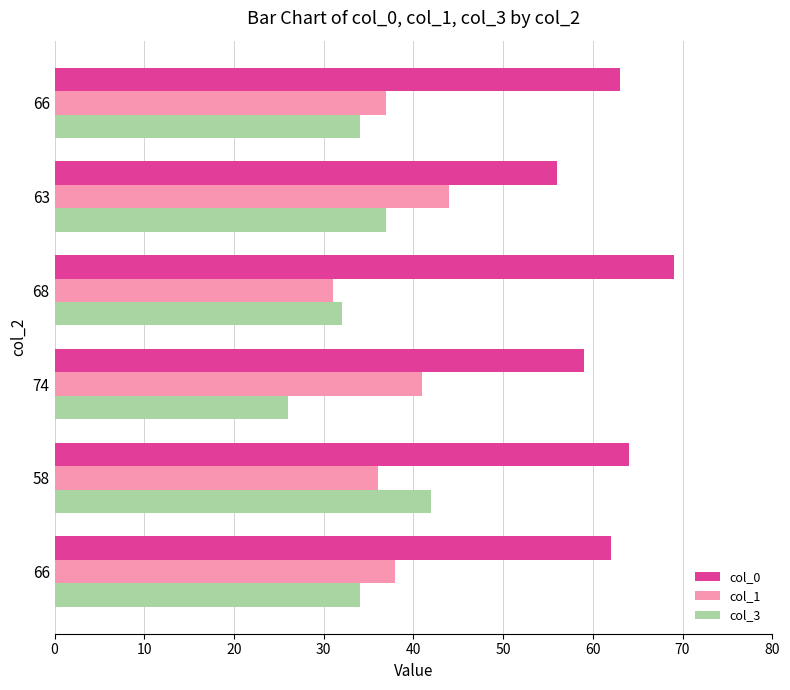

What are all the series names shown in the legend?

col_0, col_1, col_3